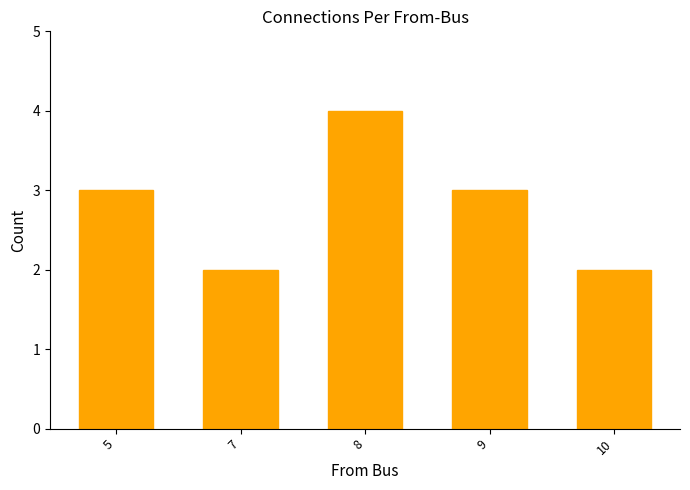

What is the approximate value at 8?

4